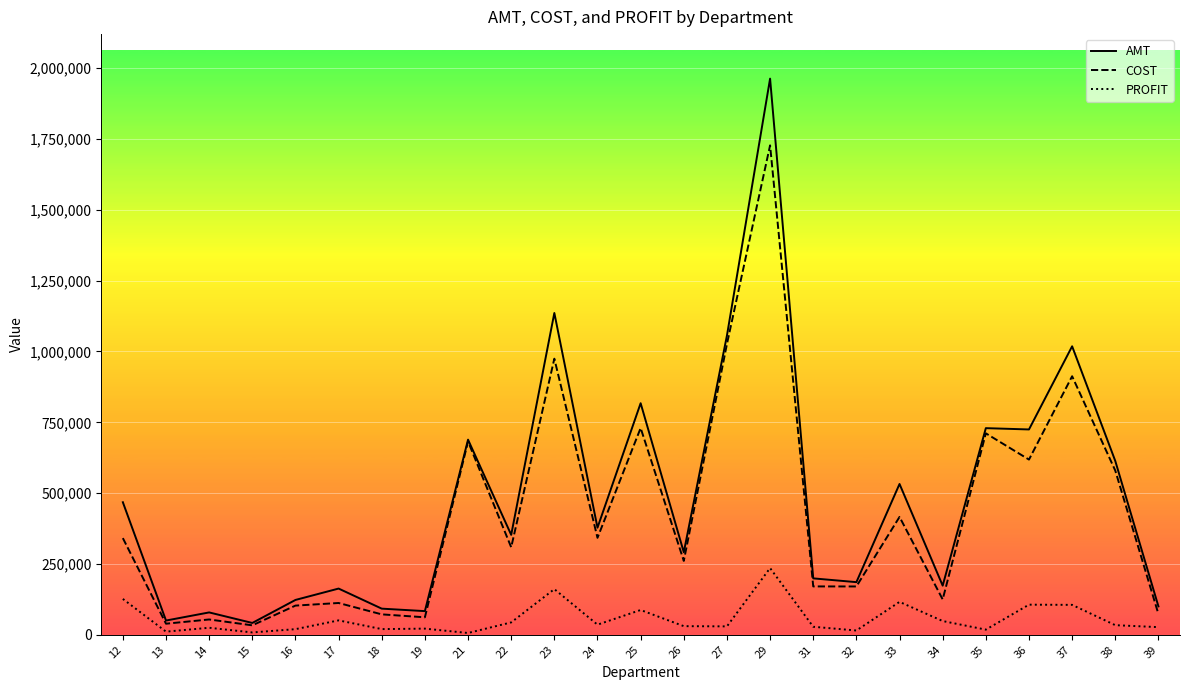

What is the lowest value of the COST series?

33453.3